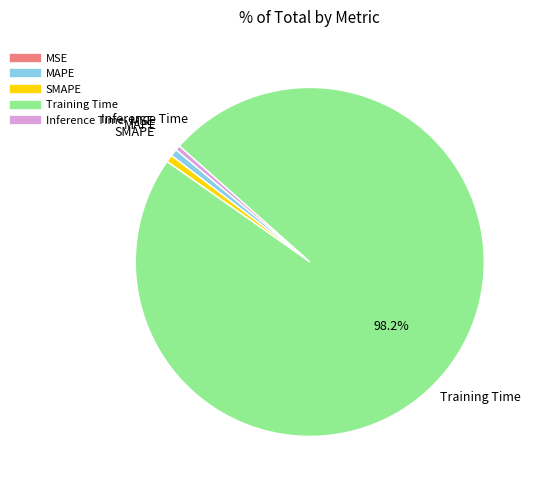

Which slice is the largest?

Training Time